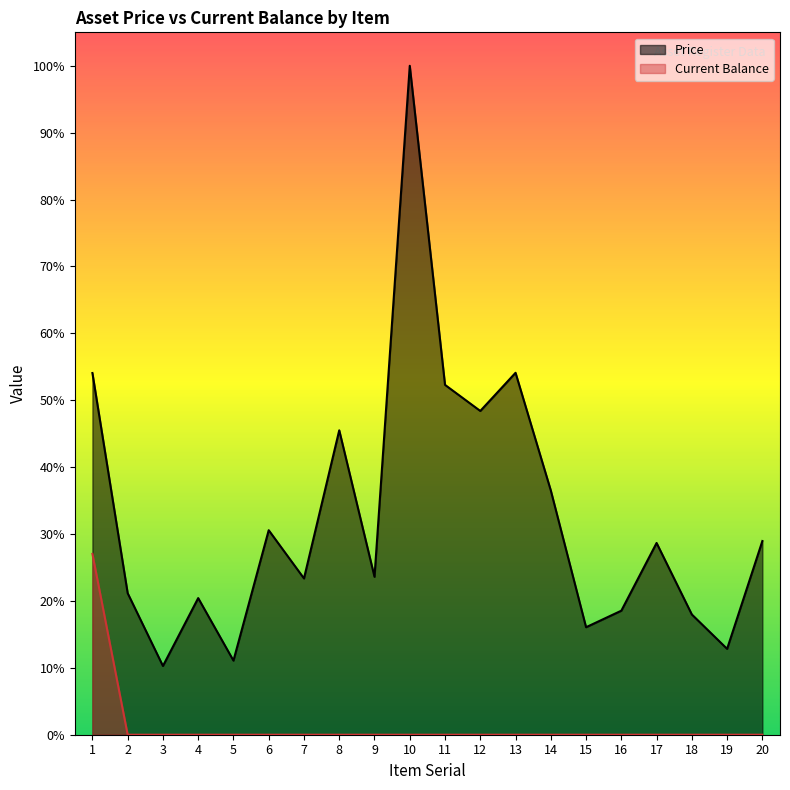

The Price series shows 19500.0 at 16. True or false?

True